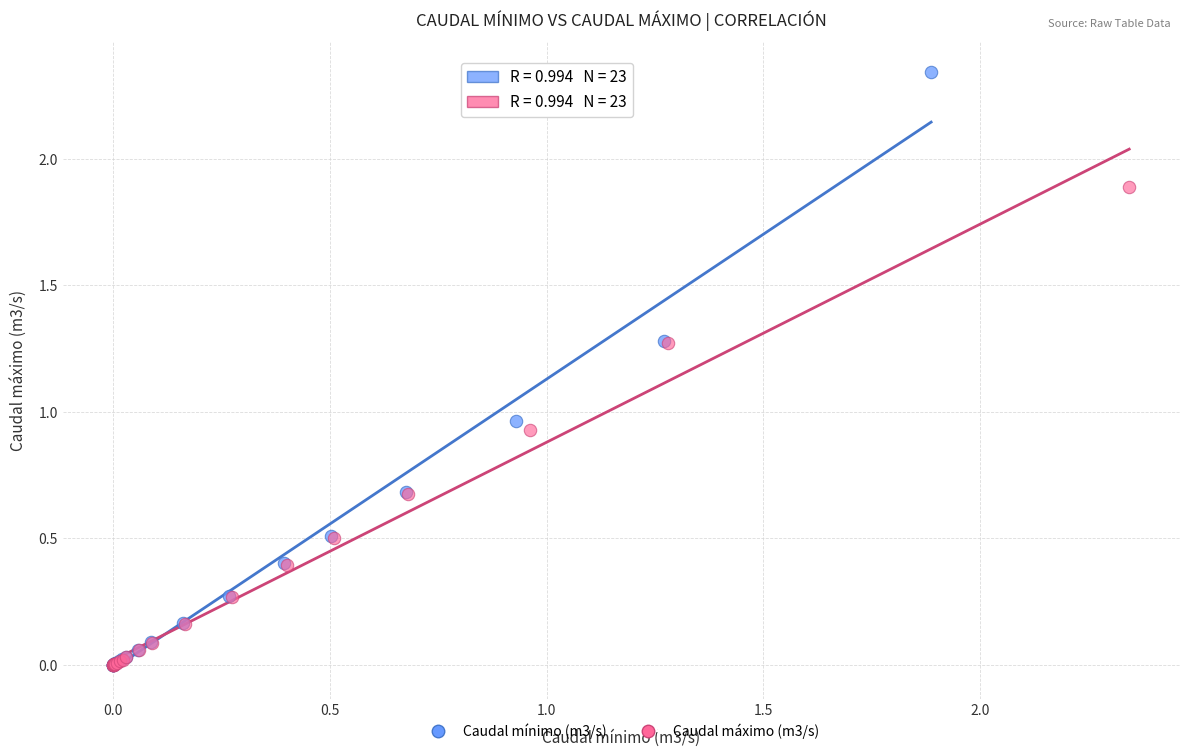

Which series contains the highest Y value?

Caudal mínimo (m3/s)